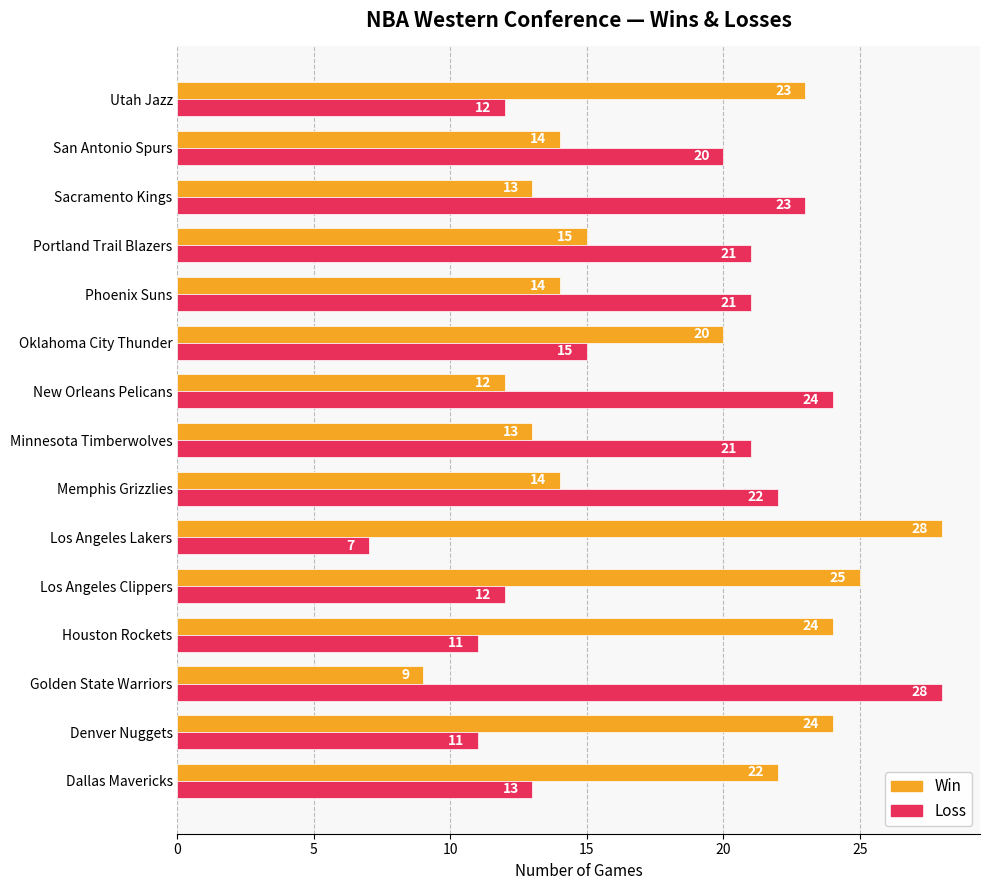

What is the lowest value of the Win series?

9